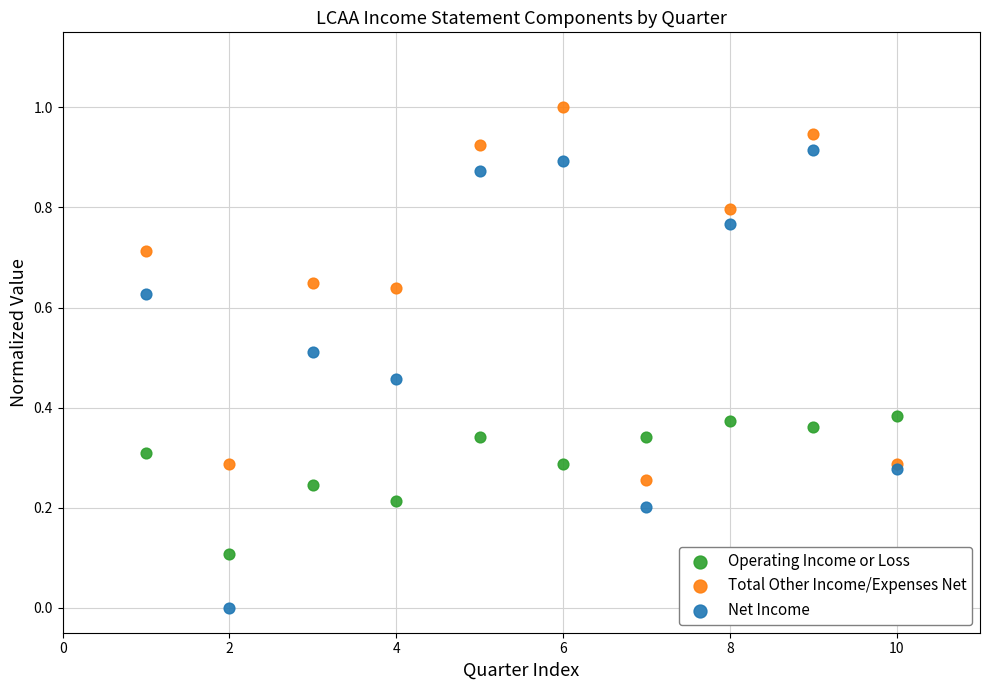

Which series has the widest spread of Y values?

Net Income